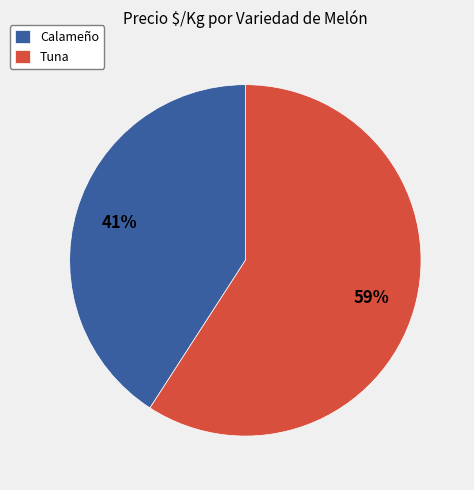

How many slices are in this pie chart?

2